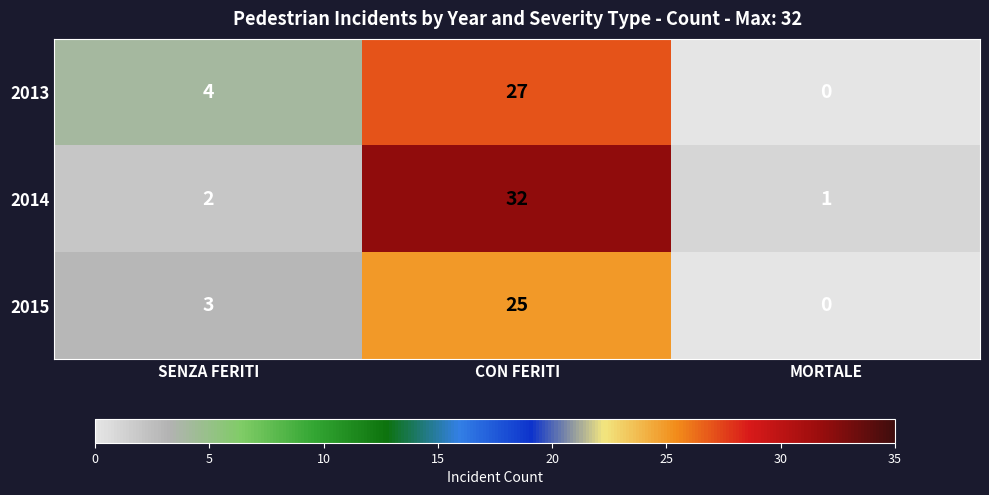

Which category has the highest value across all series?

CON FERITI